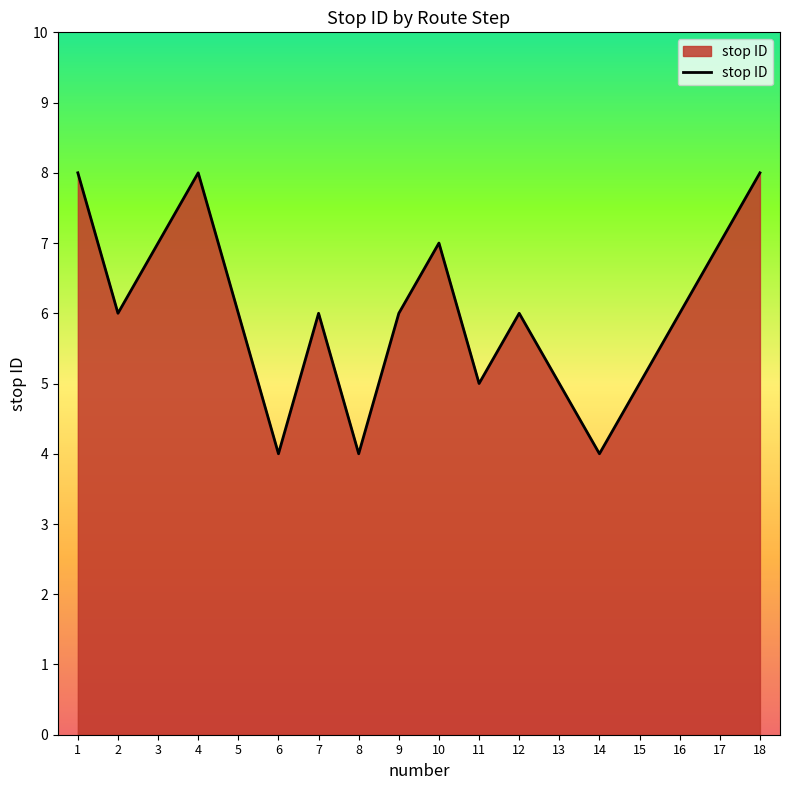

What is the change in value from 1 to 15?

-3